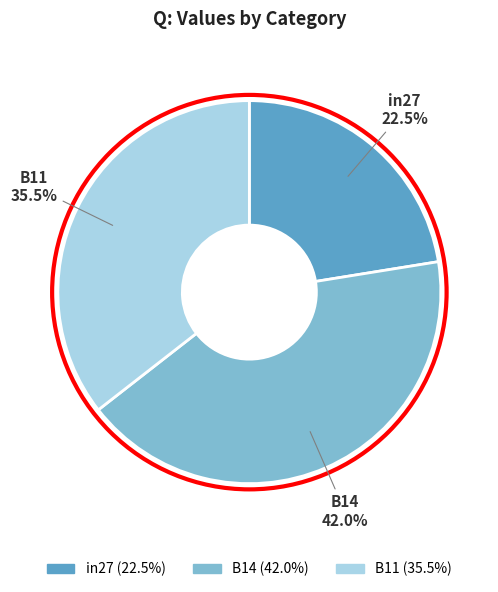

What percentage is NOT represented by B14?

58.0%